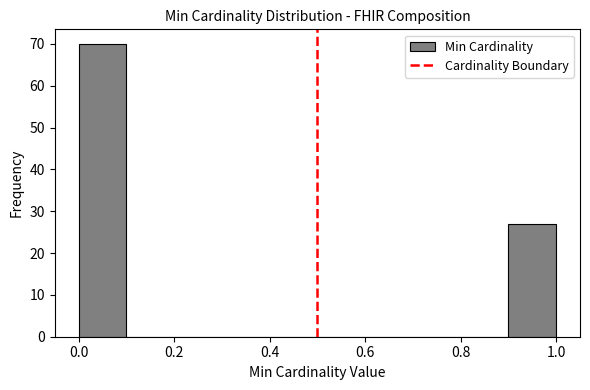

What is the height of the bar covering 0.0 to 0.1 on the x-axis? The values are not printed on the chart, so give them approximately, as read against the axis.

70